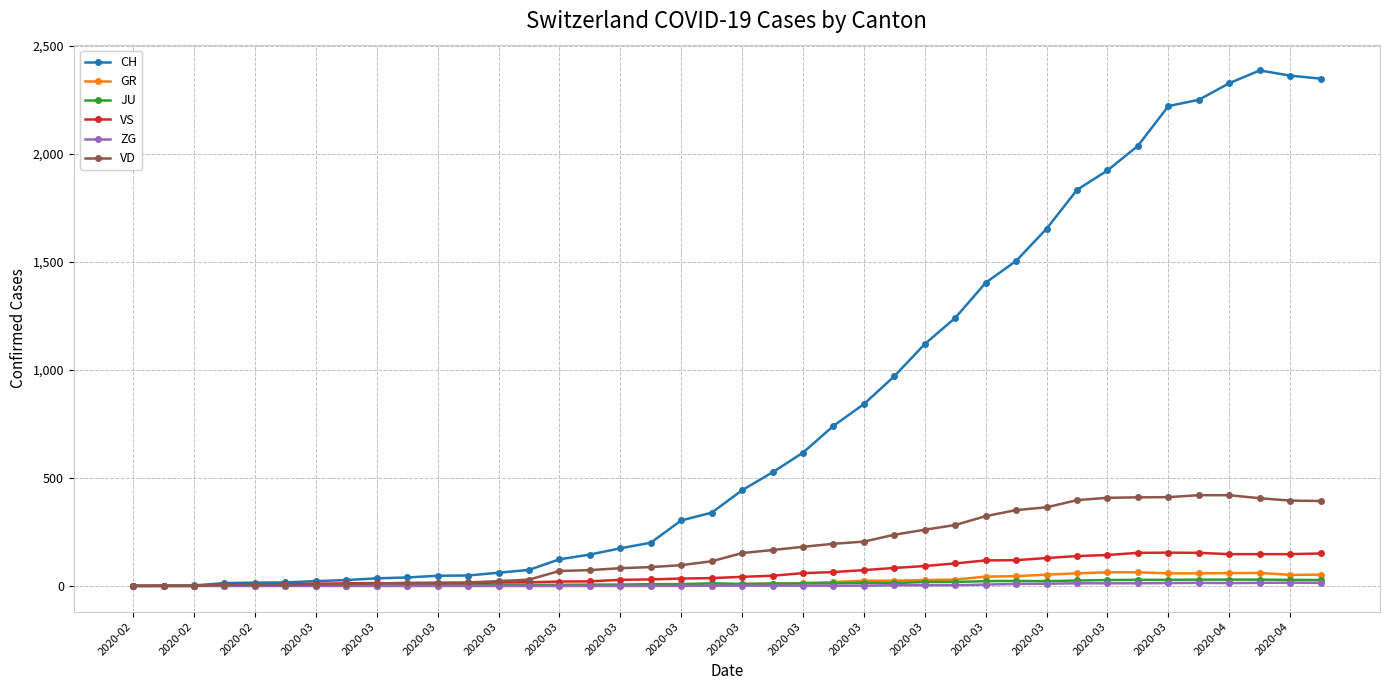

At how many categories does at least one series exceed 1011?

14